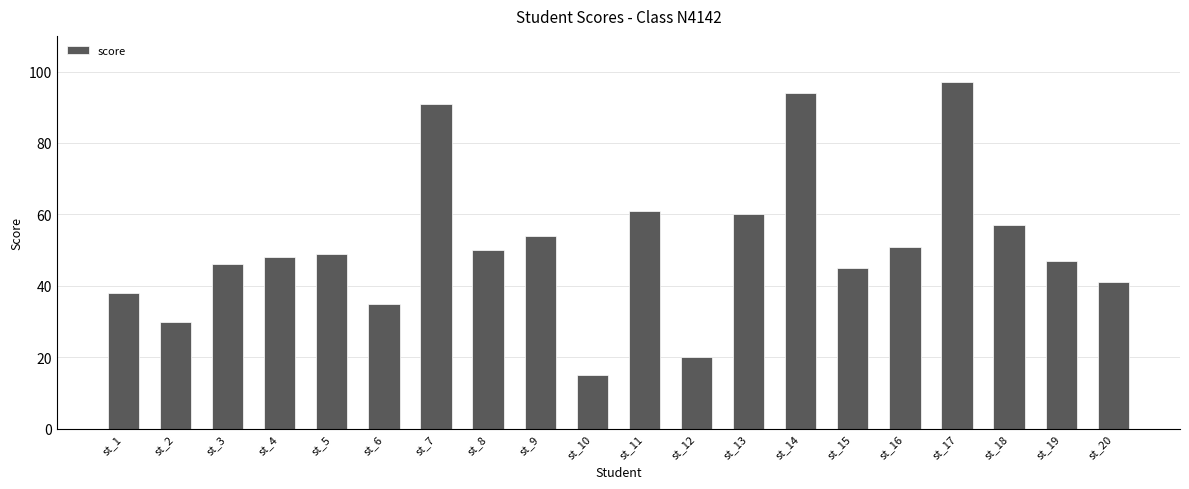

What is the average value?

51